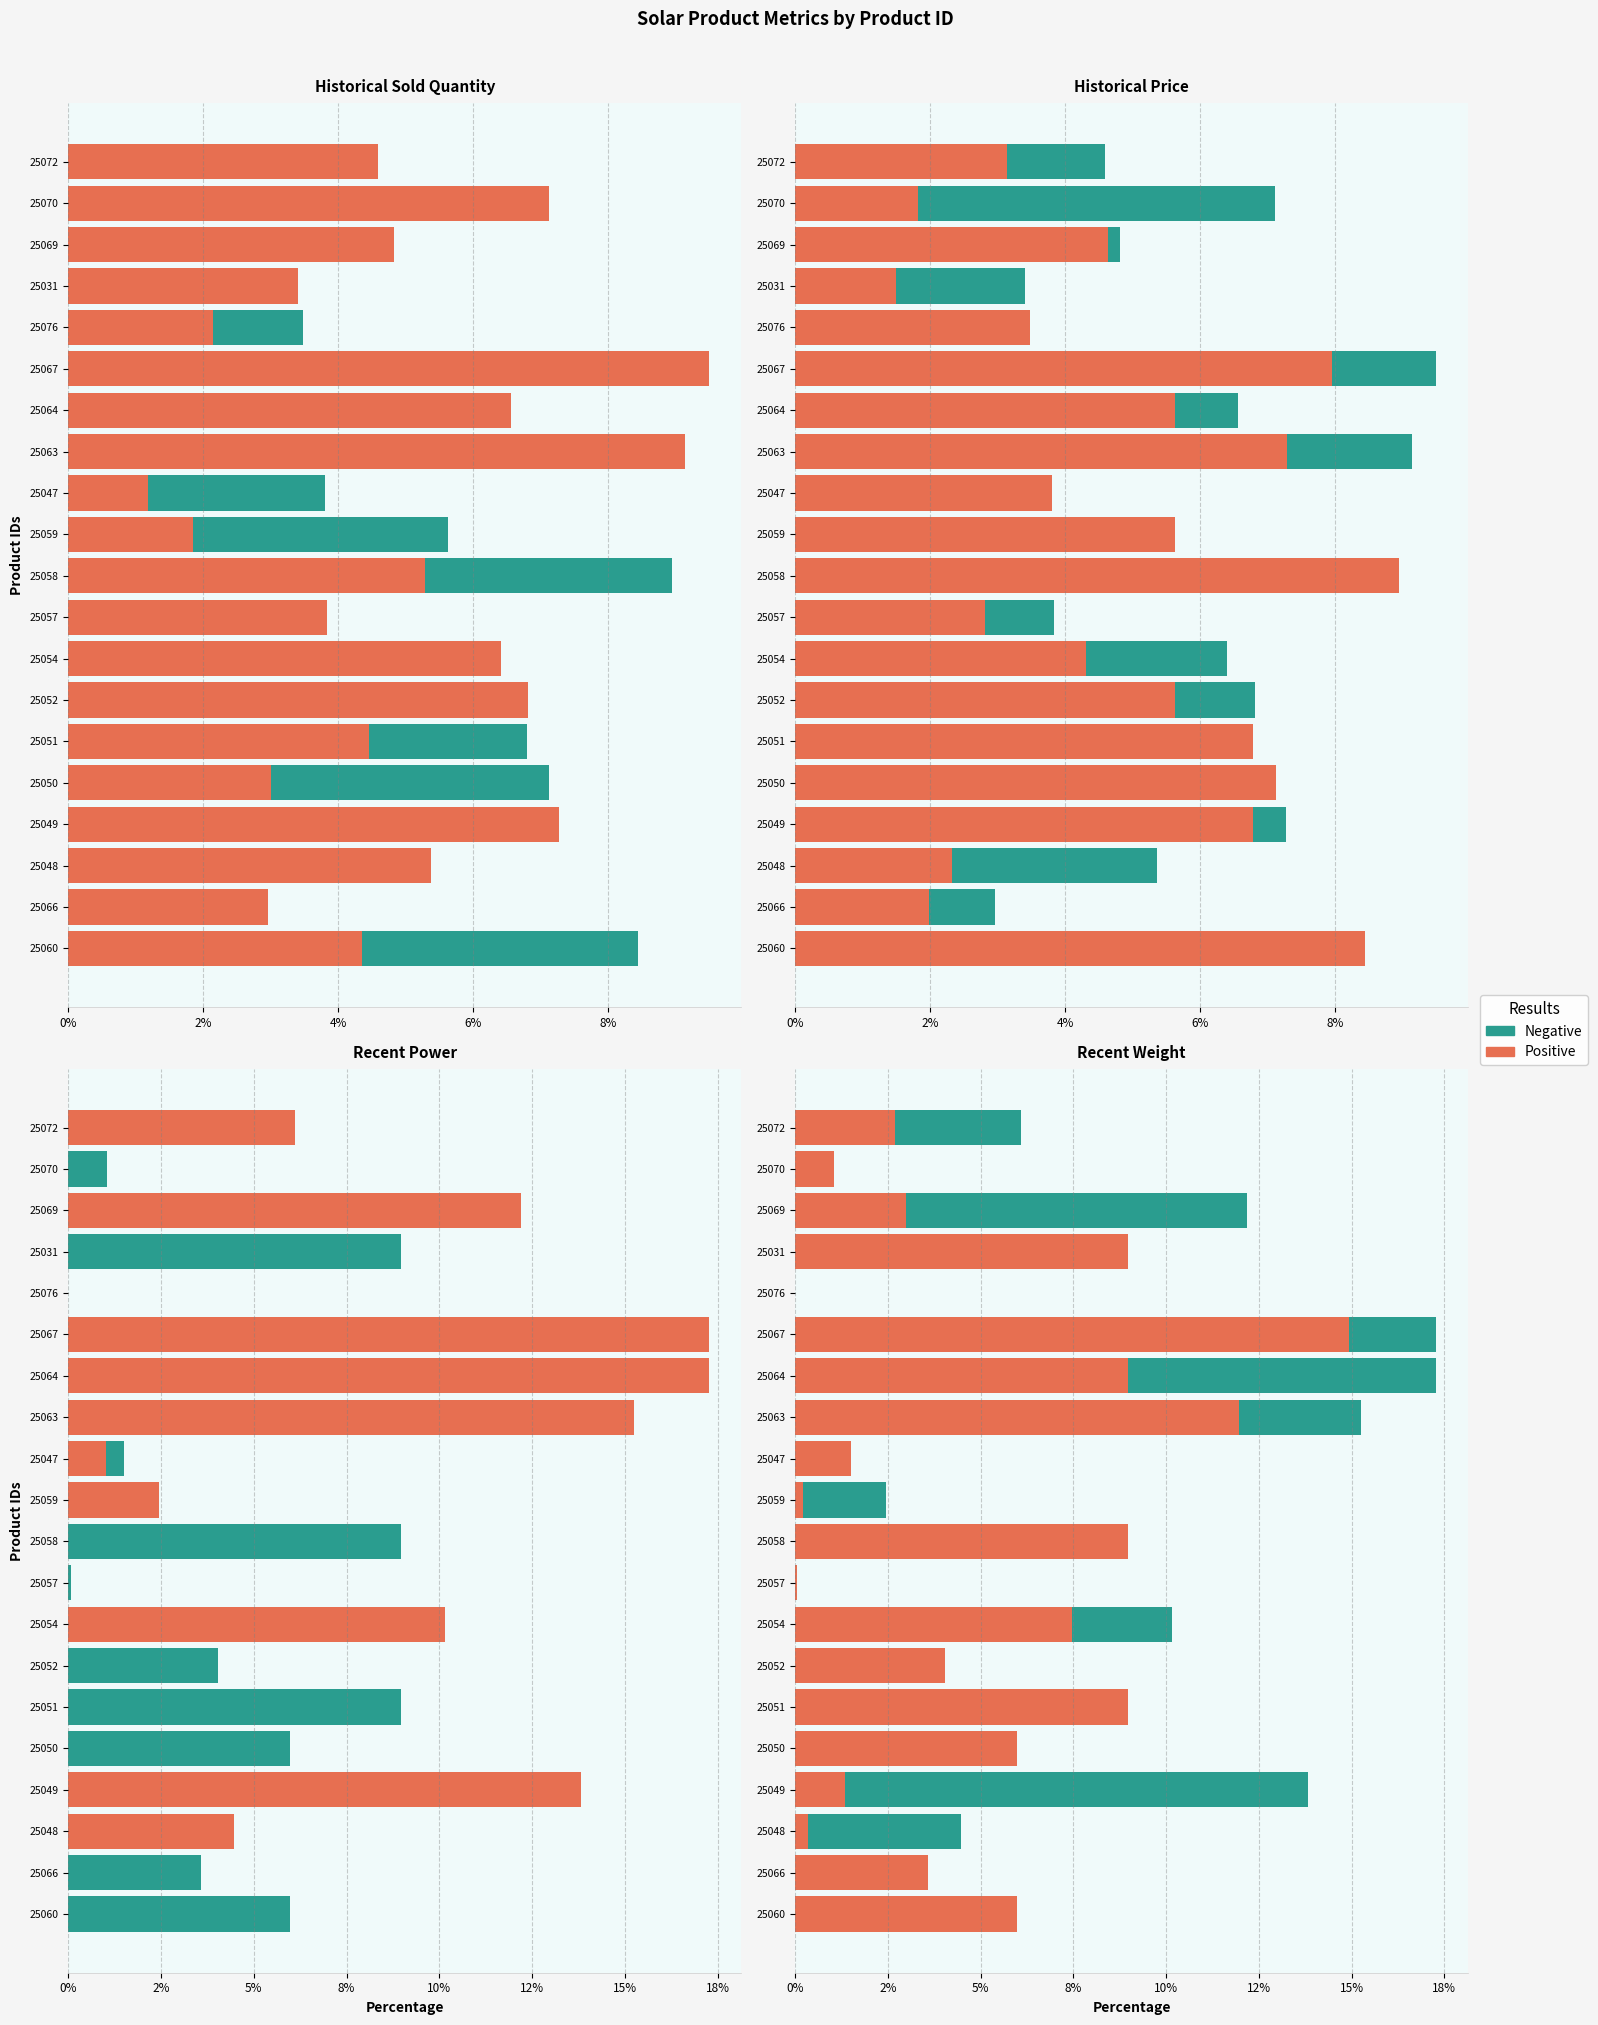

Which series has the largest range (max minus min)?

Negative